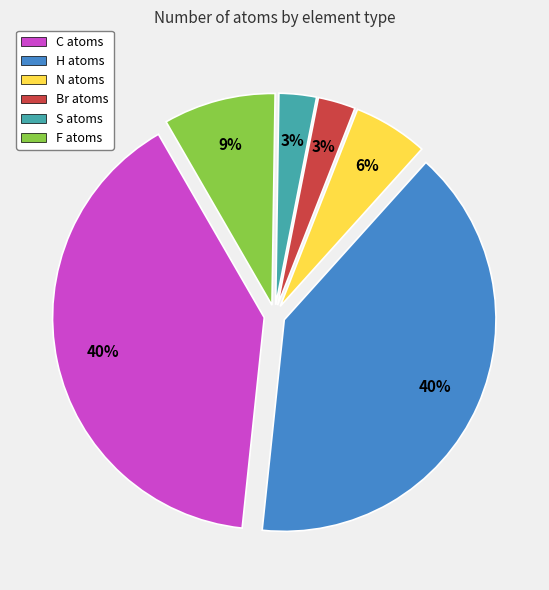

Is it true that S atoms is 3% of the pie?

True